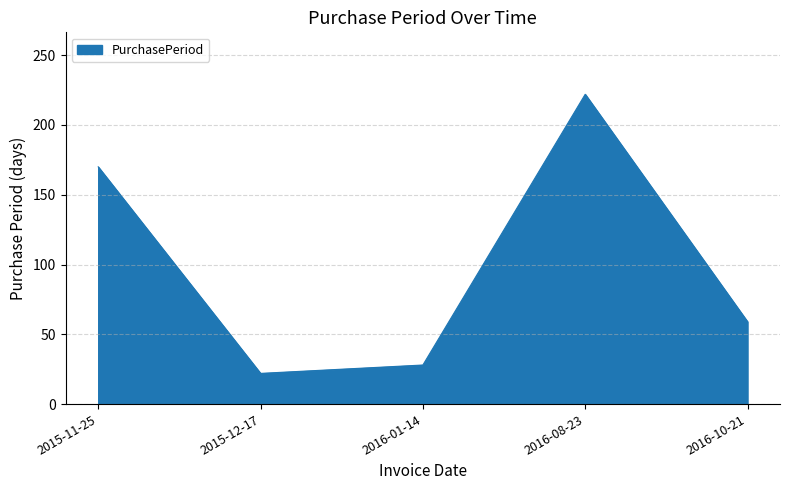

Where does the data first go above 59?

2015-11-25